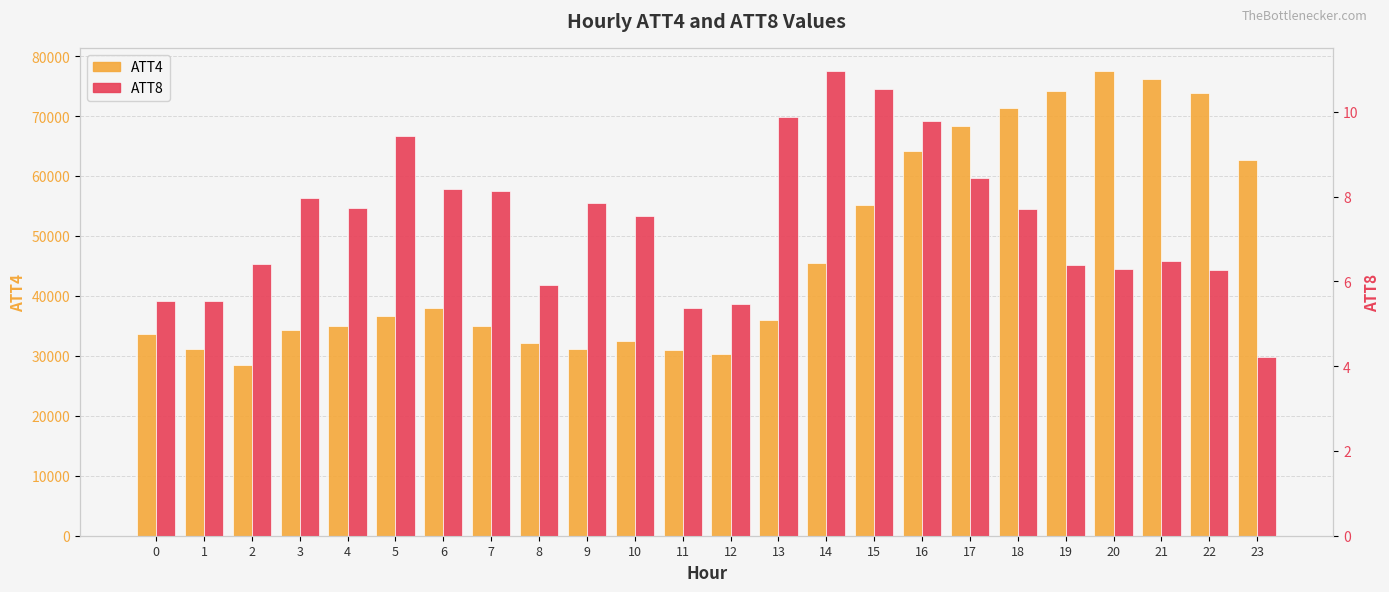

Which has a higher value, 18 or 12?

18